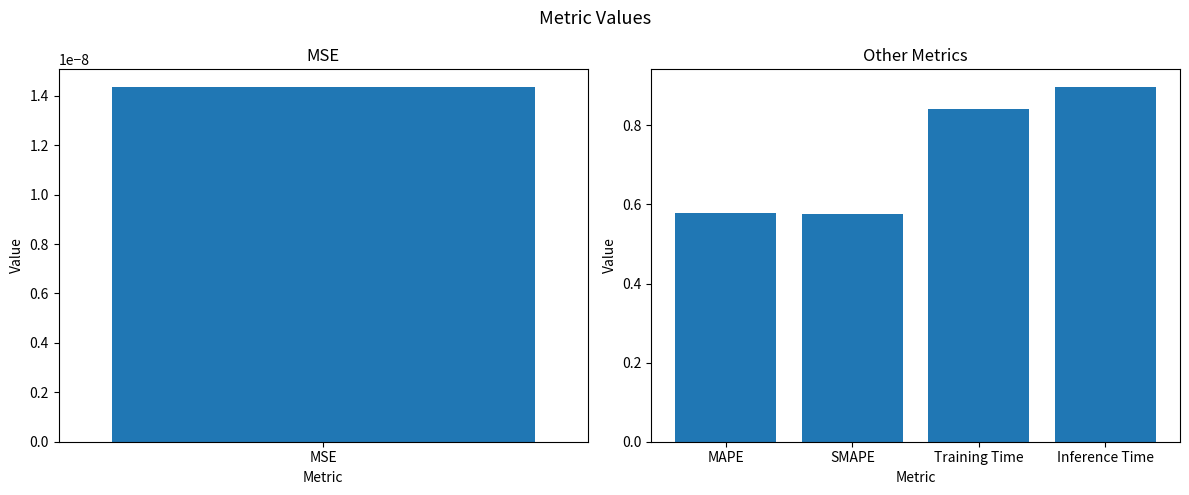

The value at SMAPE is 0.7. True or false?

False